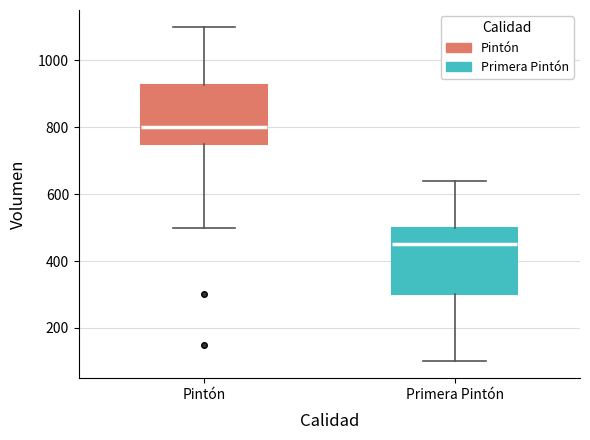

Reading left to right, transcribe this box plot: for each box, give where its median line is, the range the box spans, and where its two whiskers end, as read against the y-axis. The values are not printed on the chart, so give them approximately, as read against the axis.

Pintón: median 800, box 760 to 920, whiskers 500 to 1100
Primera Pintón: median 460, box 300 to 500, whiskers 100 to 640